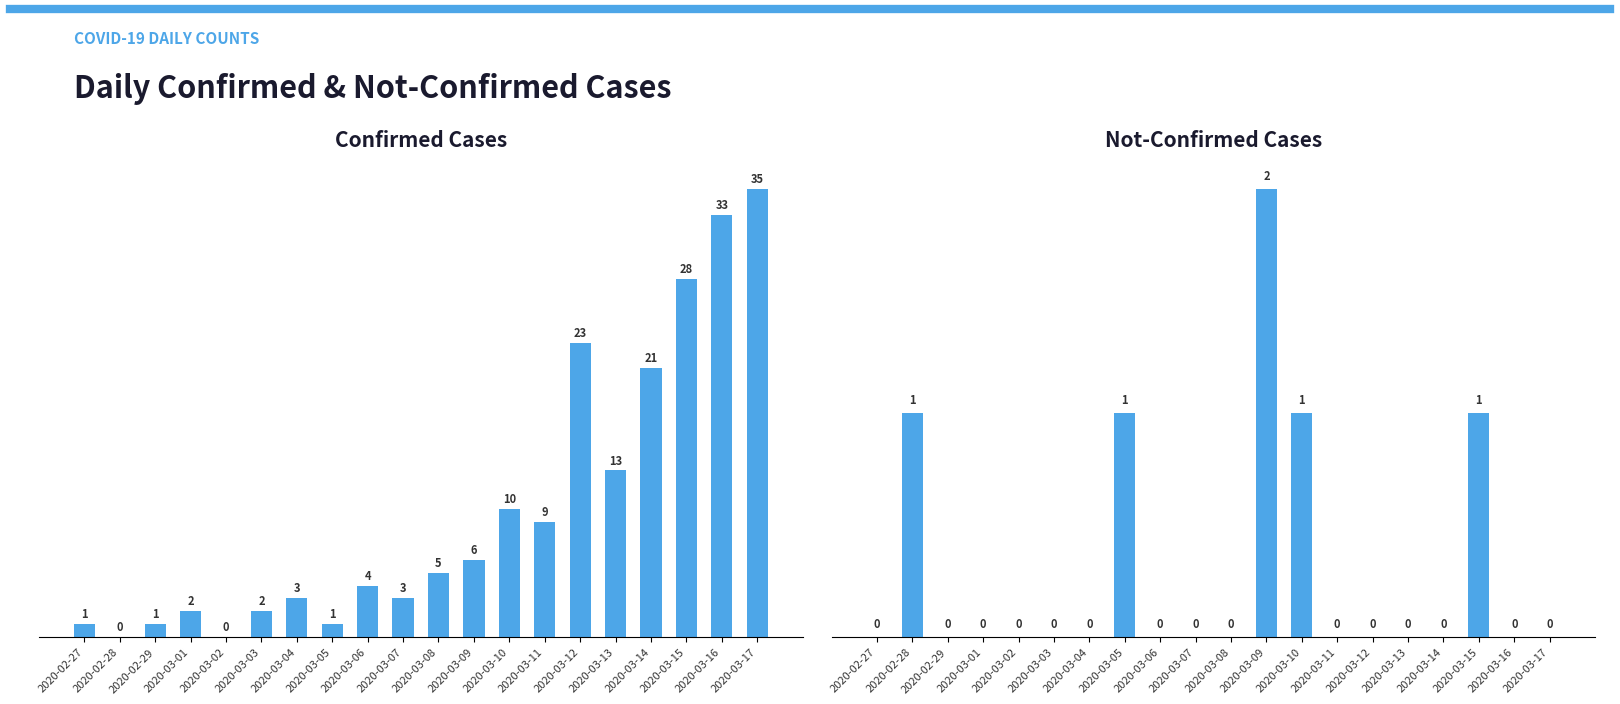

At which category does the chart reach its minimum across all series?

2020-02-28